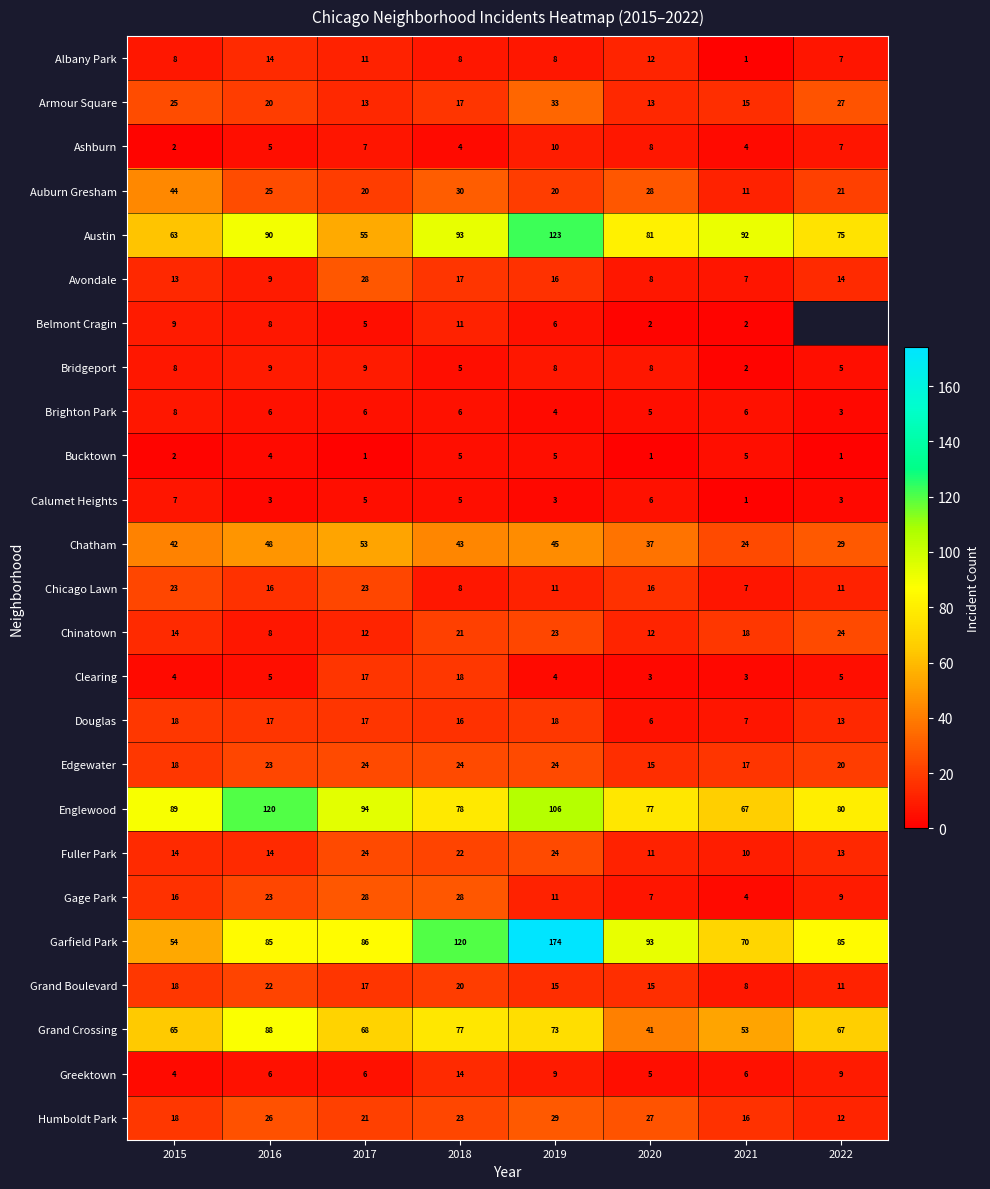

What is the spread (max minus min) of values at 2016?

117